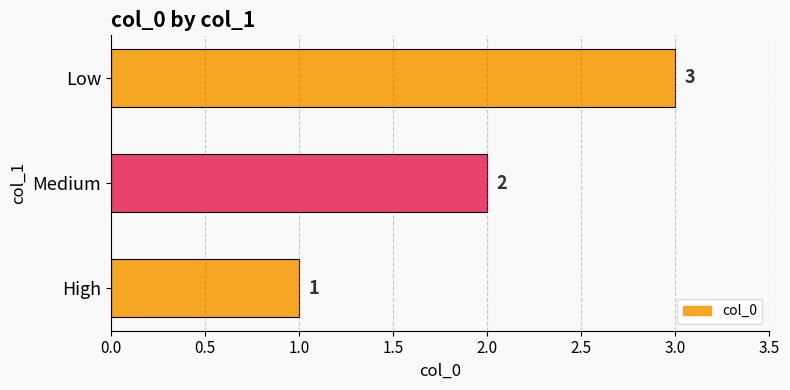

What is the ratio of the value at Low to the value at Medium?

1.5